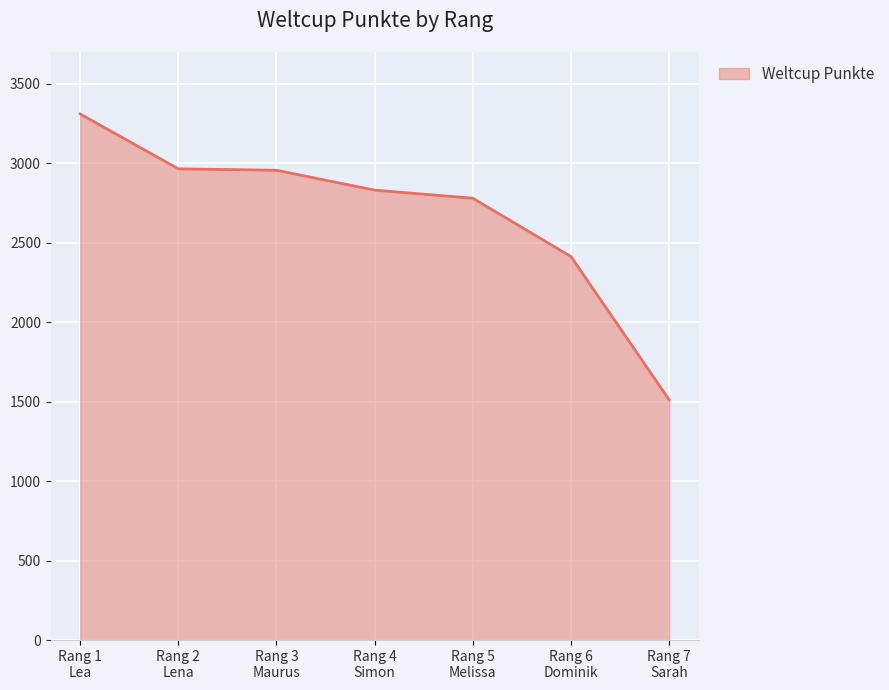

How many lines are shown in the chart?

1